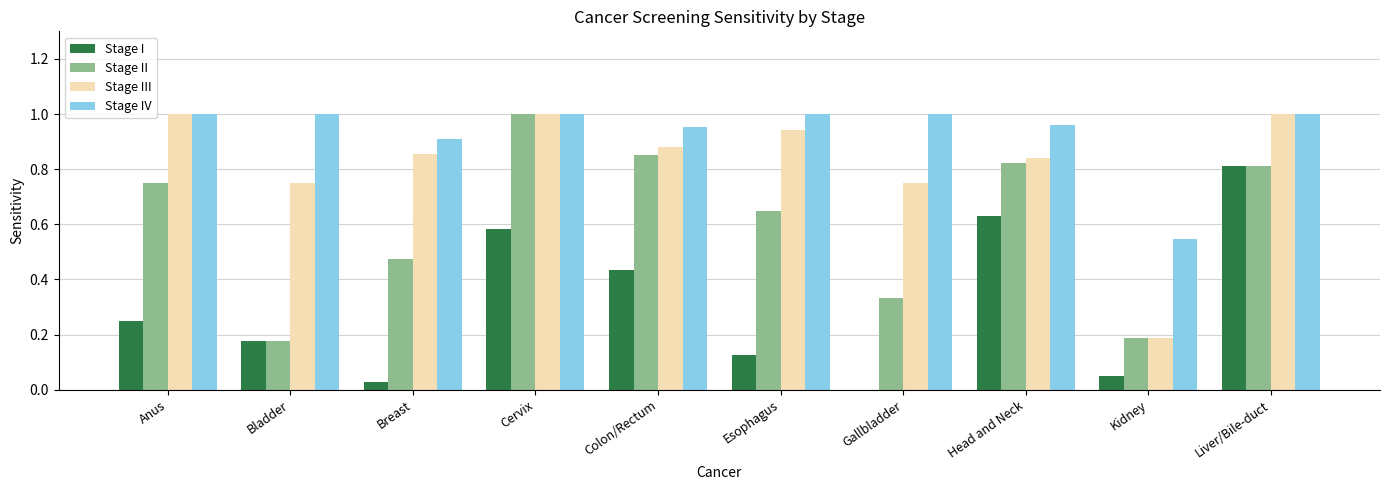

Is it true that Stage I equals 0.4 at Anus?

False